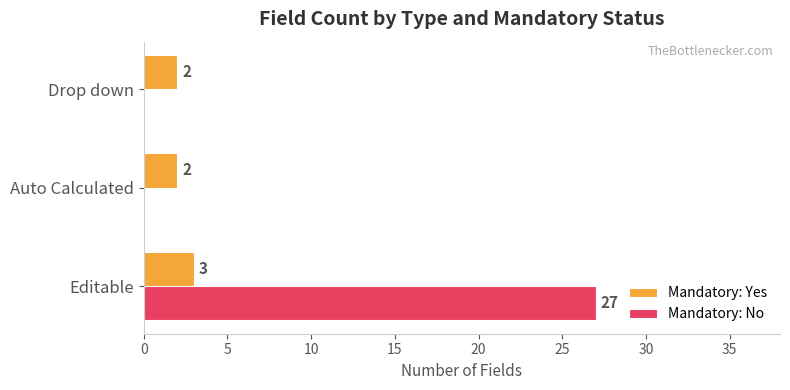

Between Editable and Auto Calculated, which series saw the biggest shift?

Mandatory: No